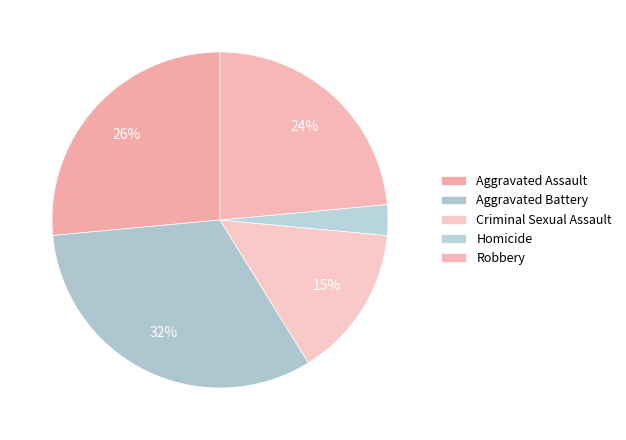

The Aggravated Battery slice represents 32% of the pie. True or false?

True